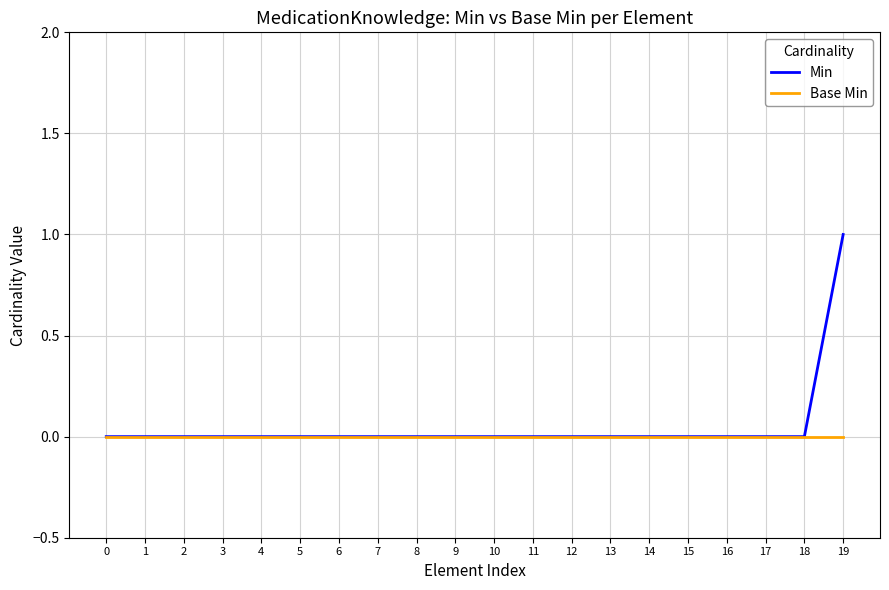

Which category has the highest value across all series?

19